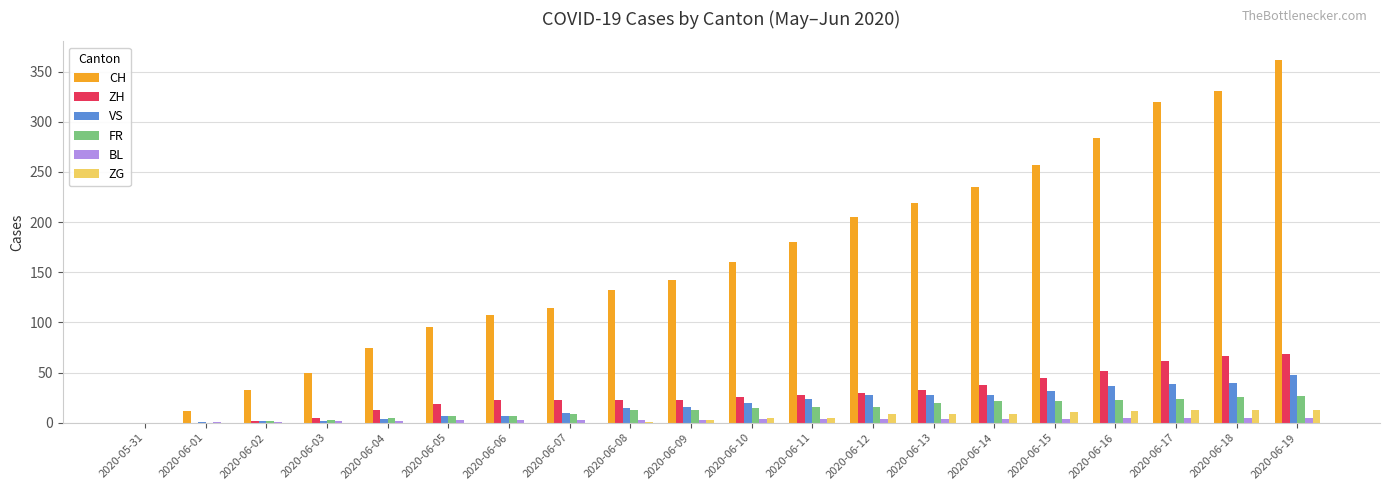

Which series changed the most between 2020-06-04 and 2020-06-17?

CH